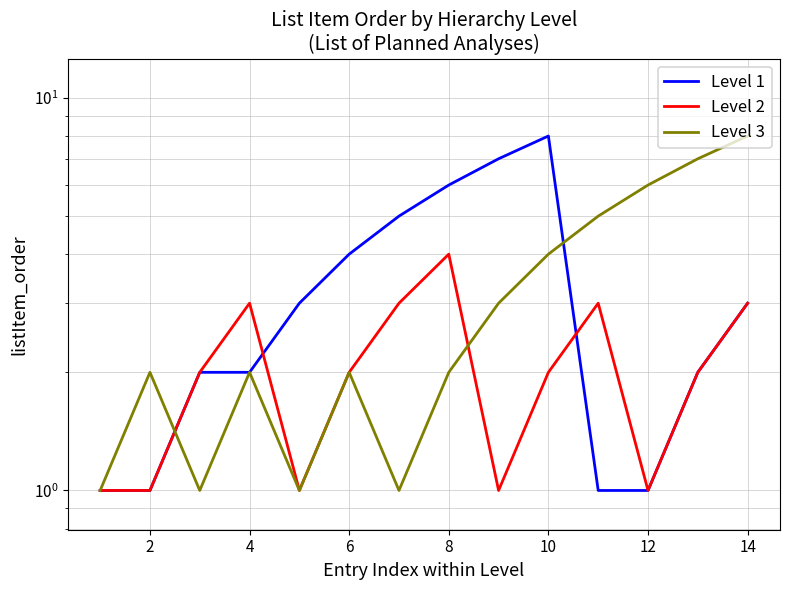

What is the sum of all Level 2 values?

29